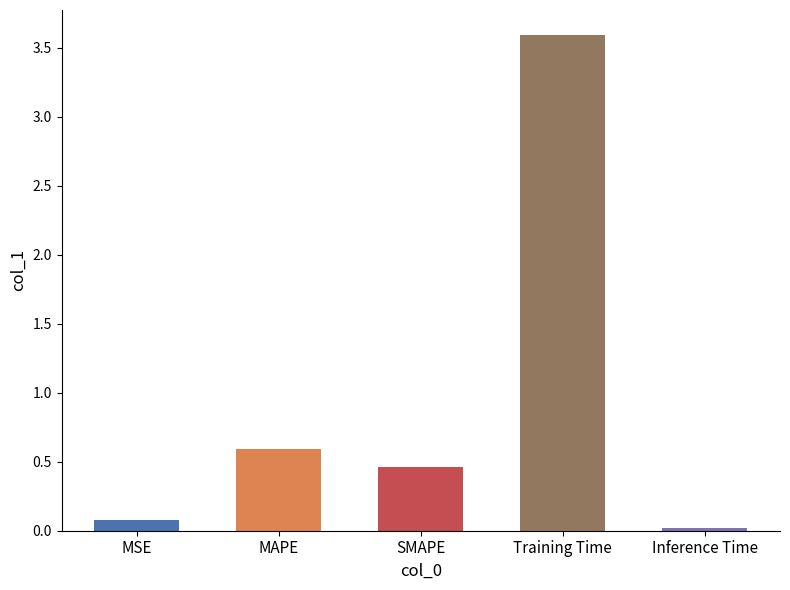

Rank the categories by value from lowest to highest.

Inference Time, MSE, SMAPE, MAPE, Training Time